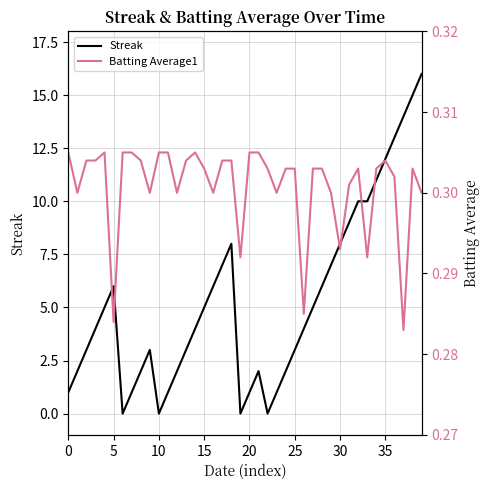

Is it true that Streak equals 8 at 30?

True